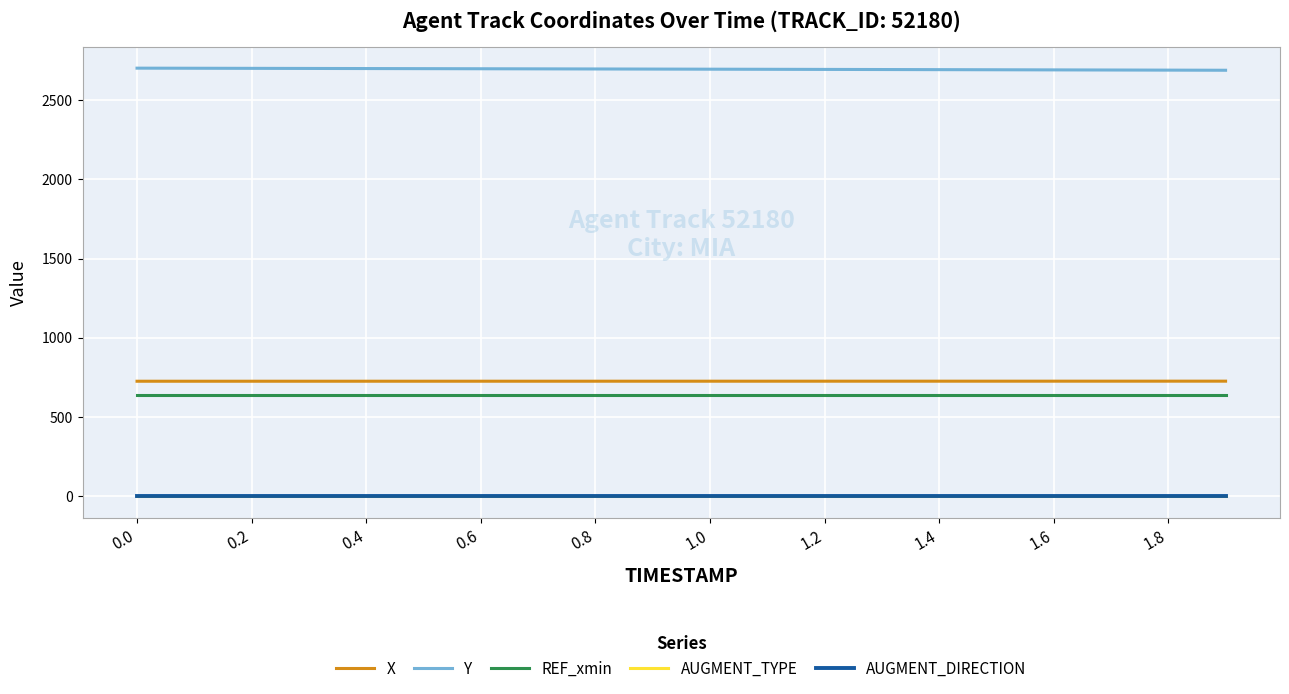

How many series are shown in this chart?

5